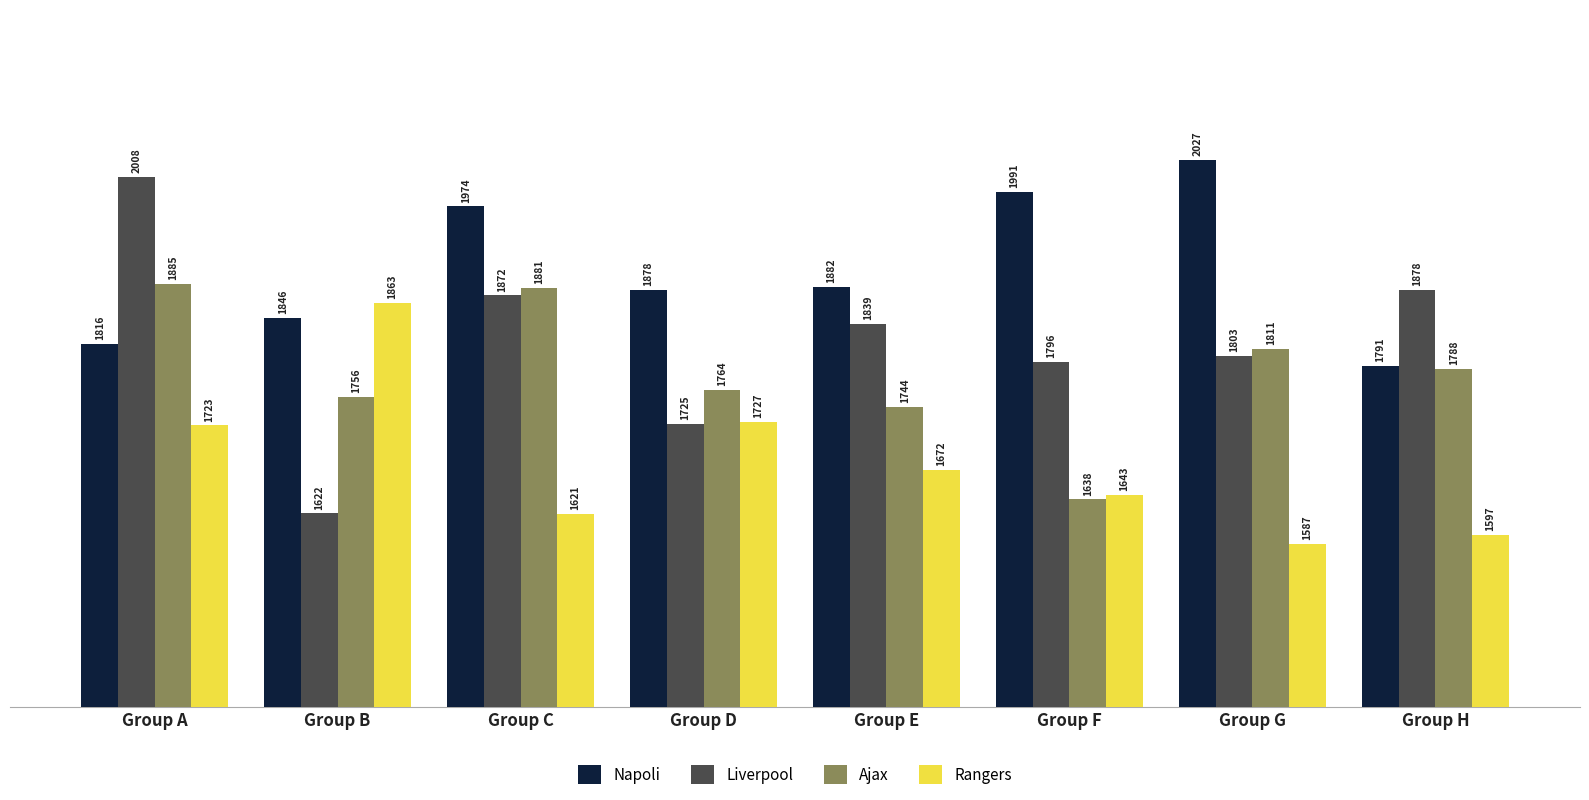

Where does the Ajax series first go above 1788?

Group A